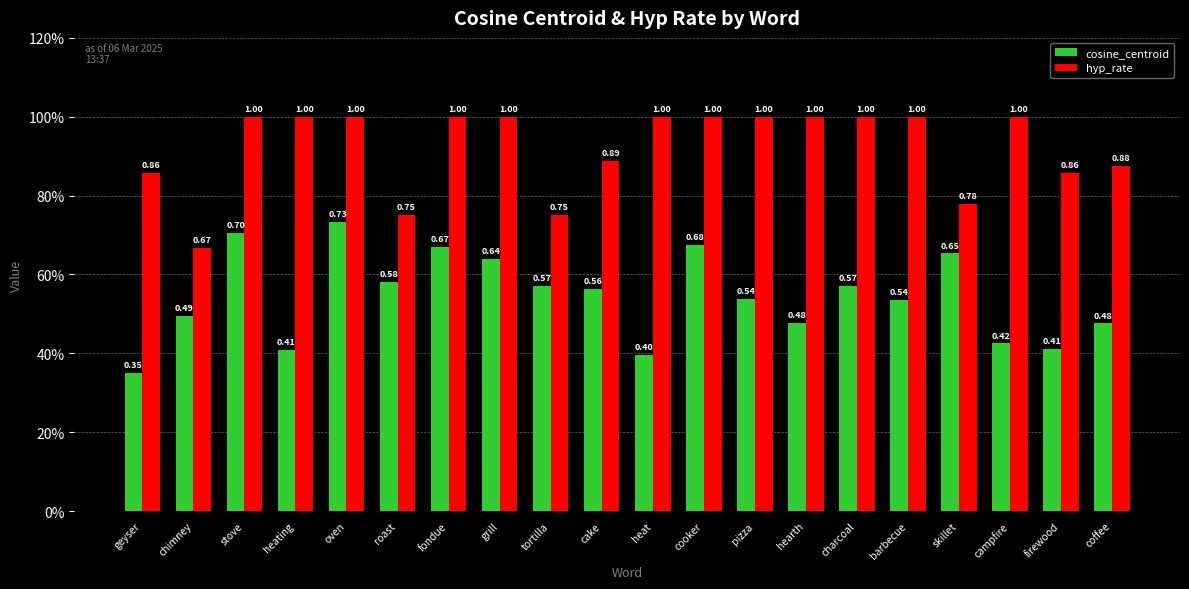

At which label does cosine_centroid reach its minimum?

geyser